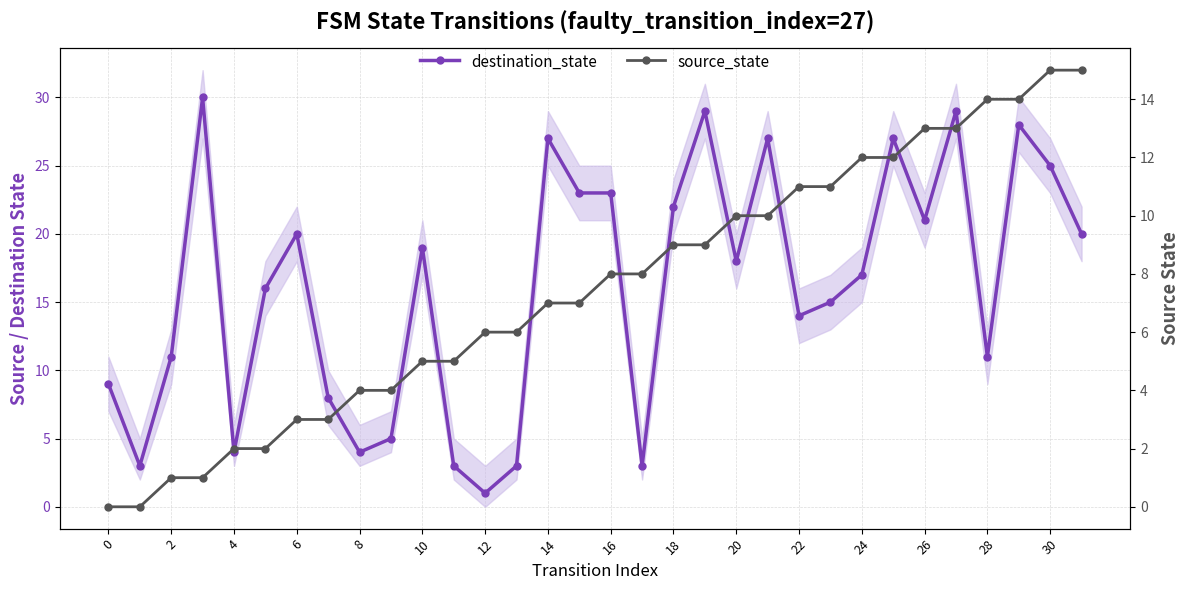

At which label does source_state reach its peak?

30